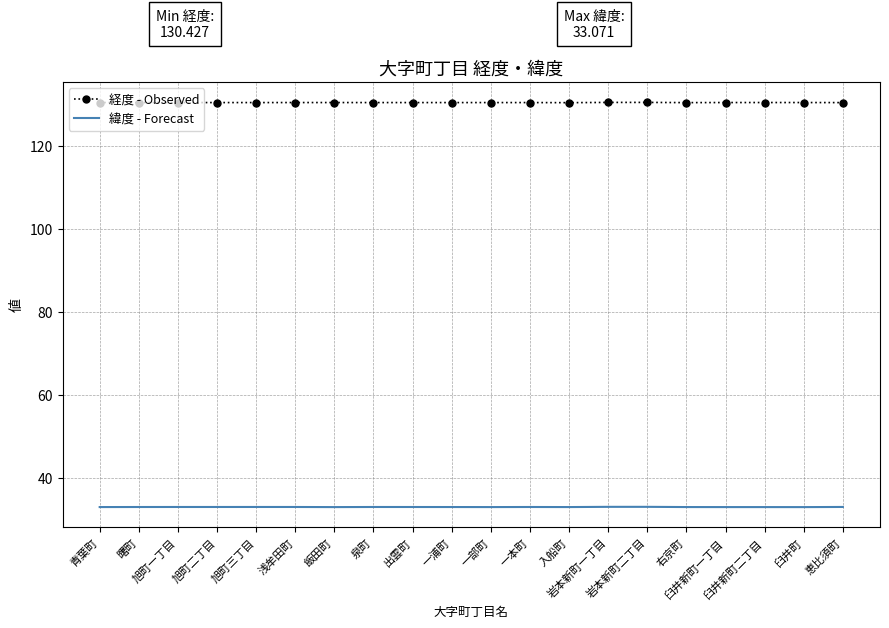

What are all the series names shown in the legend?

経度 - Observed, 緯度 - Forecast